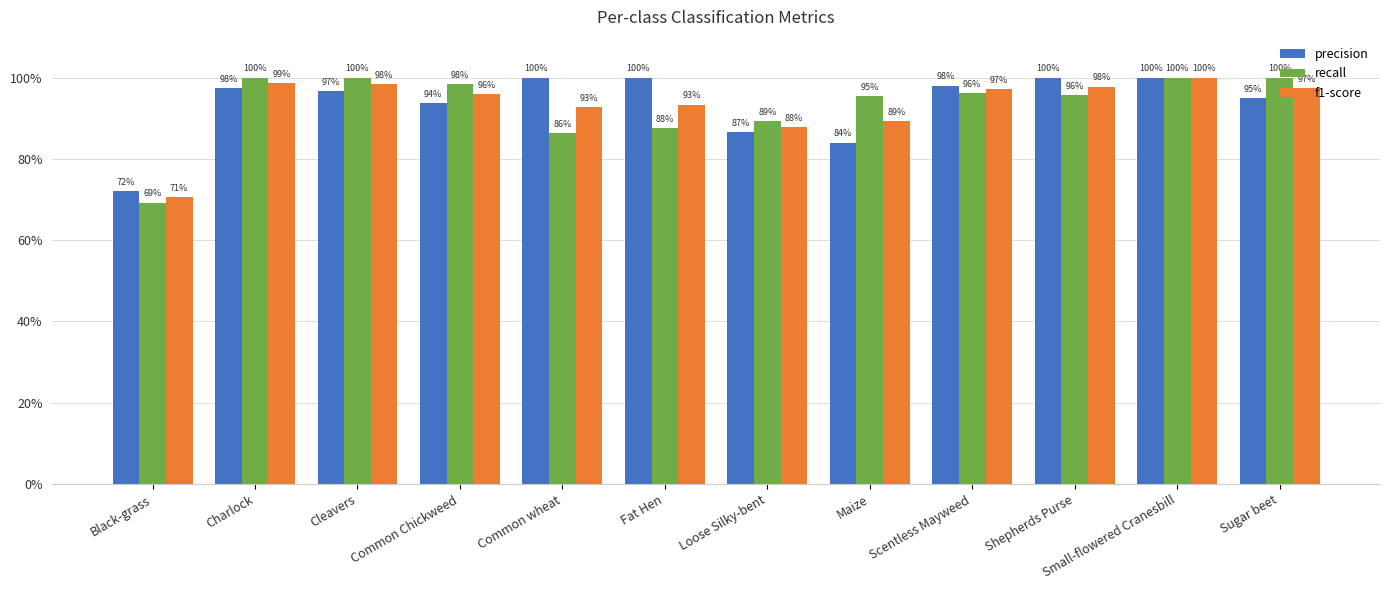

Reading left to right, what are all the values shown in this chart?

precision: 0.7	1.0	1.0	0.9	1.0	1.0	0.9	0.8	1.0	1.0	1.0	0.9
recall: 0.7	1.0	1.0	1.0	0.9	0.9	0.9	1.0	1.0	1.0	1.0	1.0
f1-score: 0.7	1.0	1.0	1.0	0.9	0.9	0.9	0.9	1.0	1.0	1.0	1.0